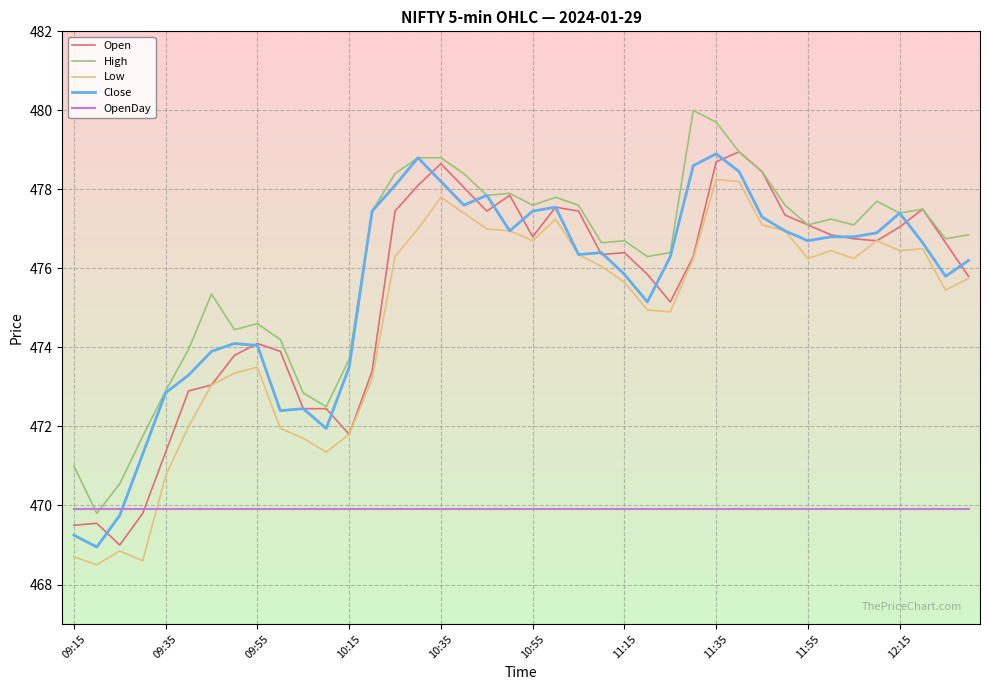

Which series has the largest total across all categories?

High